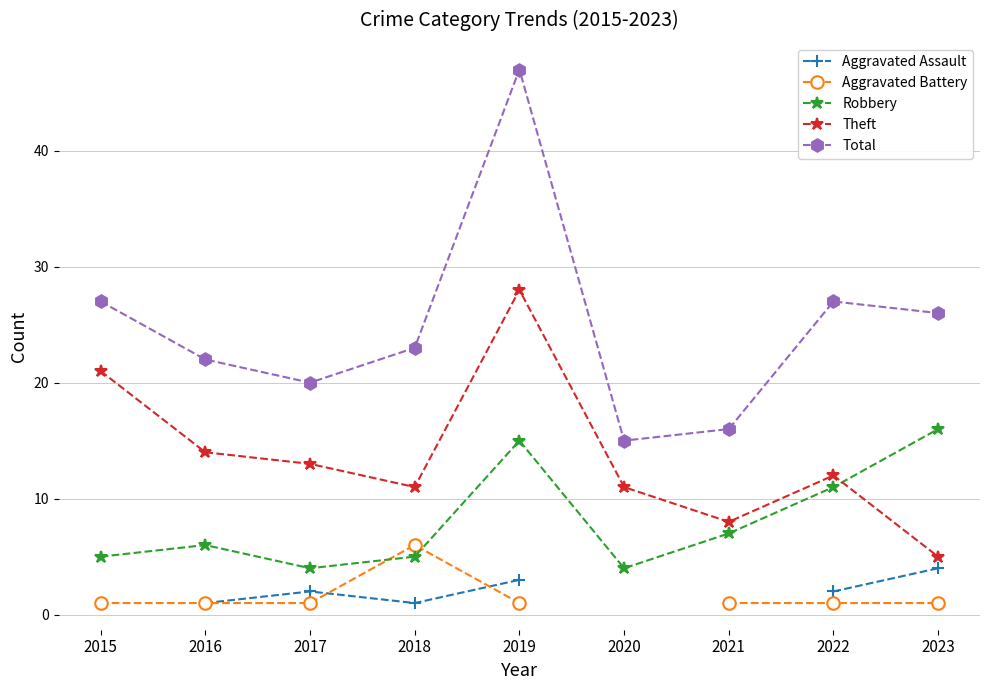

Which series has the widest spread of values?

Total